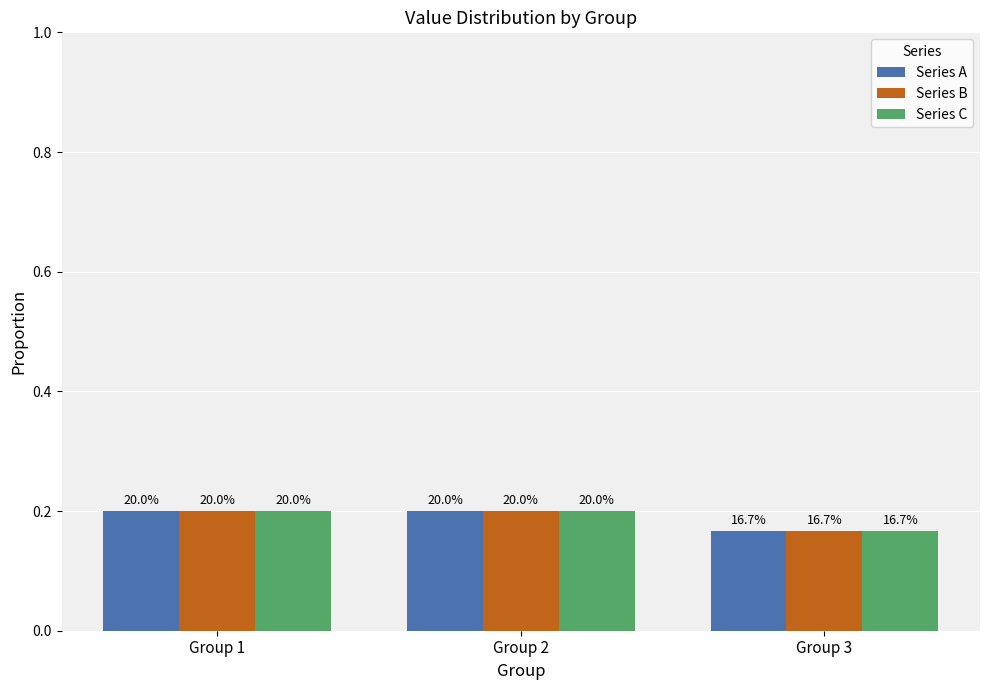

What are all the series names shown in the legend?

Series A, Series B, Series C